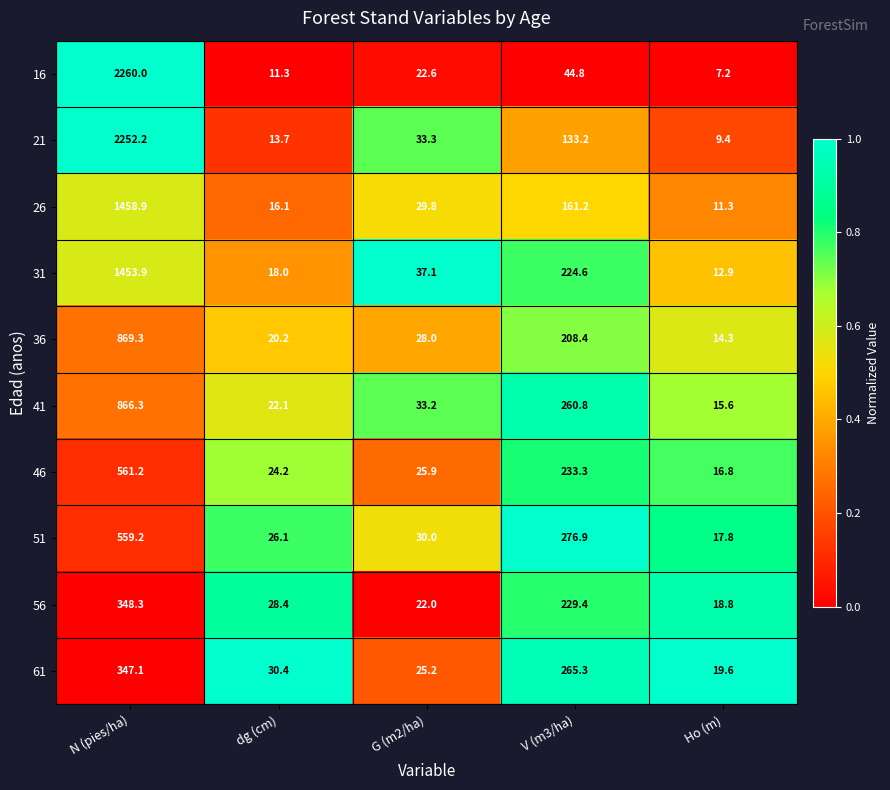

At which label does 31 reach its peak?

N (pies/ha)